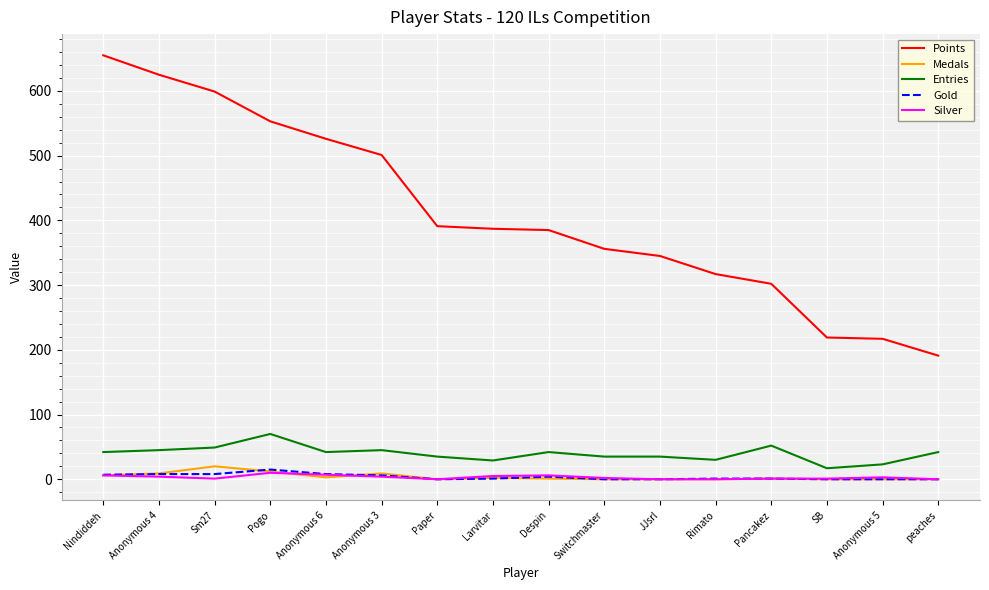

What is the highest value of the Gold series?

15